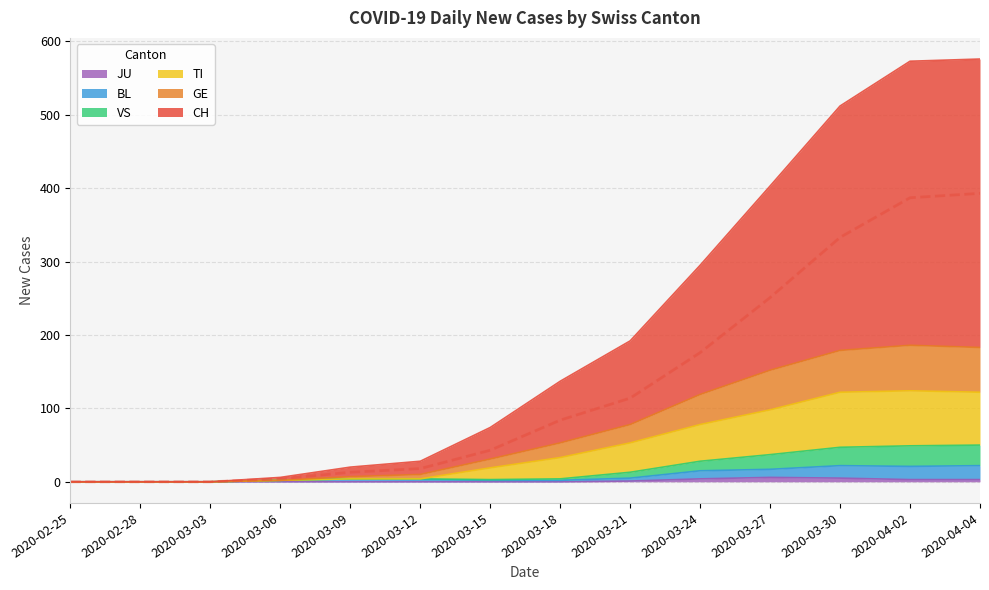

True or false: VS and TI intersect in this chart.

False